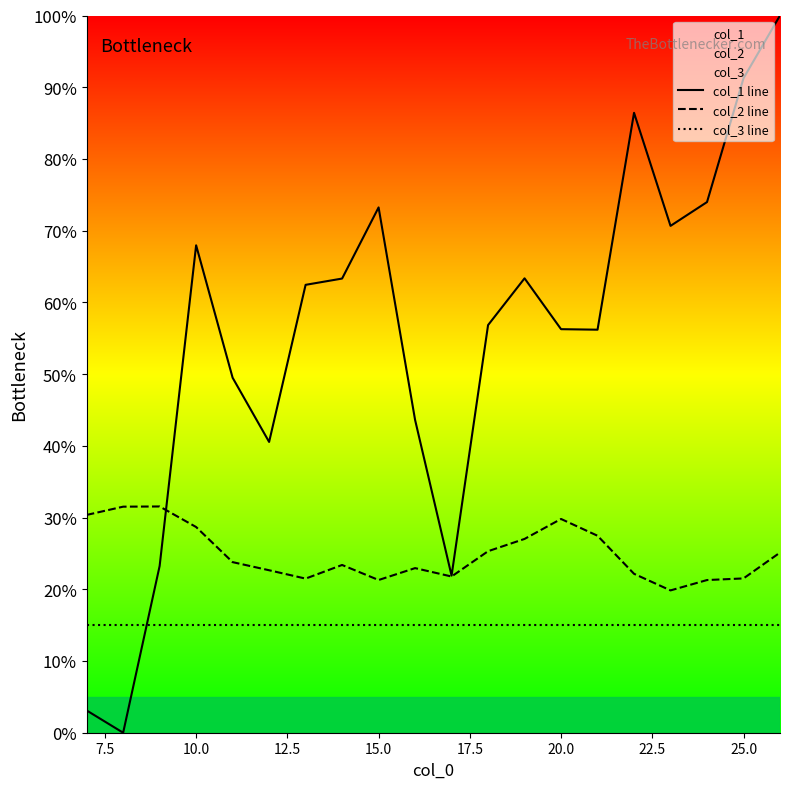

Which series has the largest range (max minus min)?

col_1 line